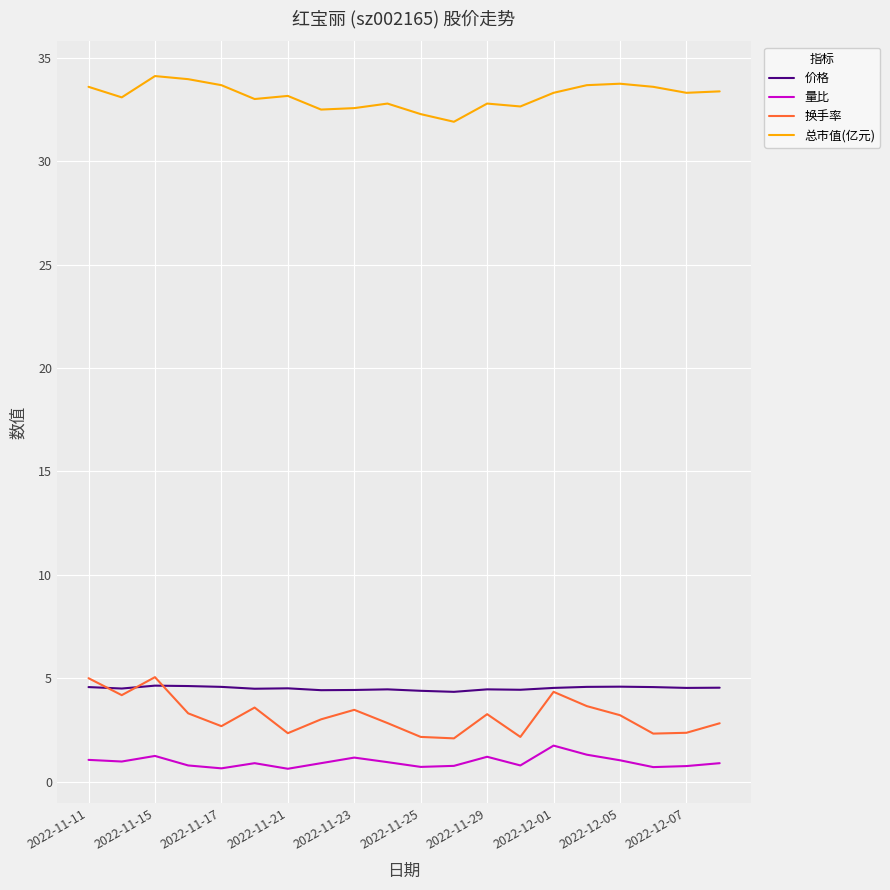

Which series has the largest total across all categories?

总市值(亿元)